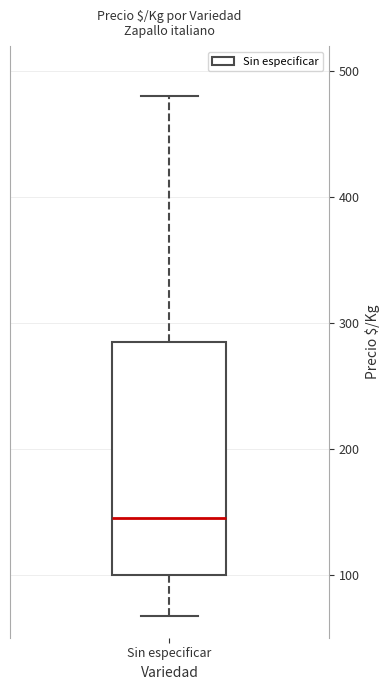

Read this box plot against the y-axis: the position of the median line, the range covered by the box, and the ends of both whiskers. The values are not printed on the chart, so give them approximately, as read against the axis.

median 150, box 100 to 290, whiskers 70 to 480